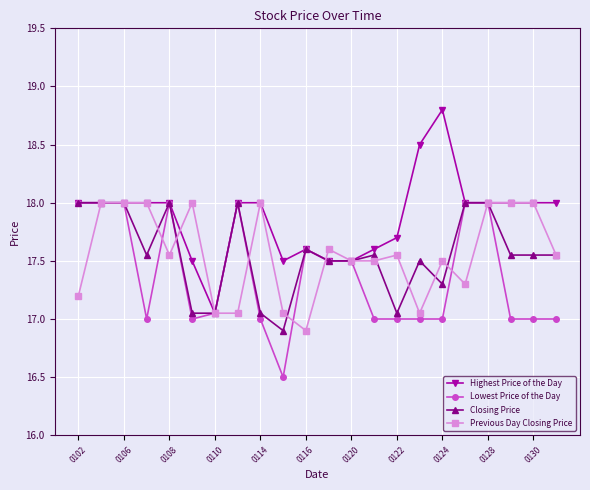

Count the number of categories in the chart.

22